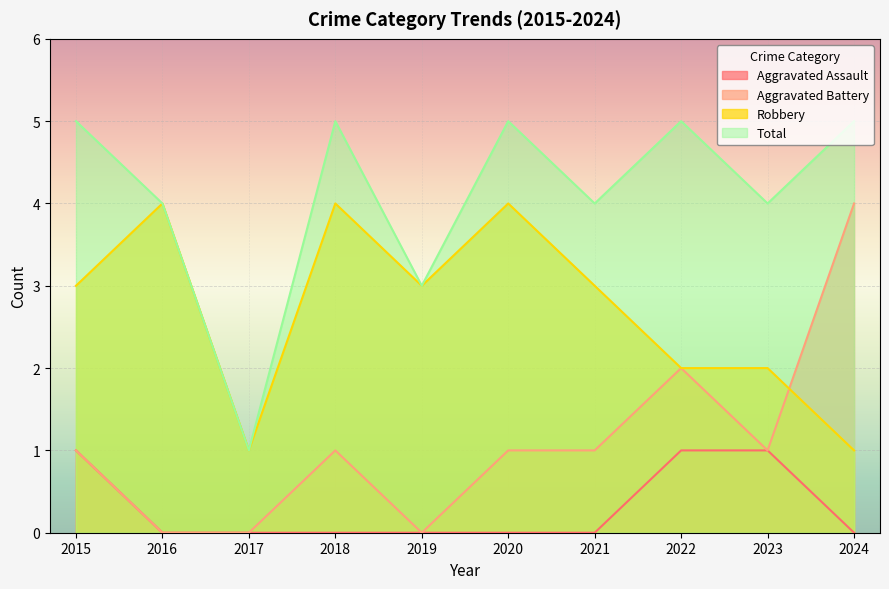

What are all the series names shown in the legend?

Aggravated Assault, Aggravated Battery, Robbery, Total